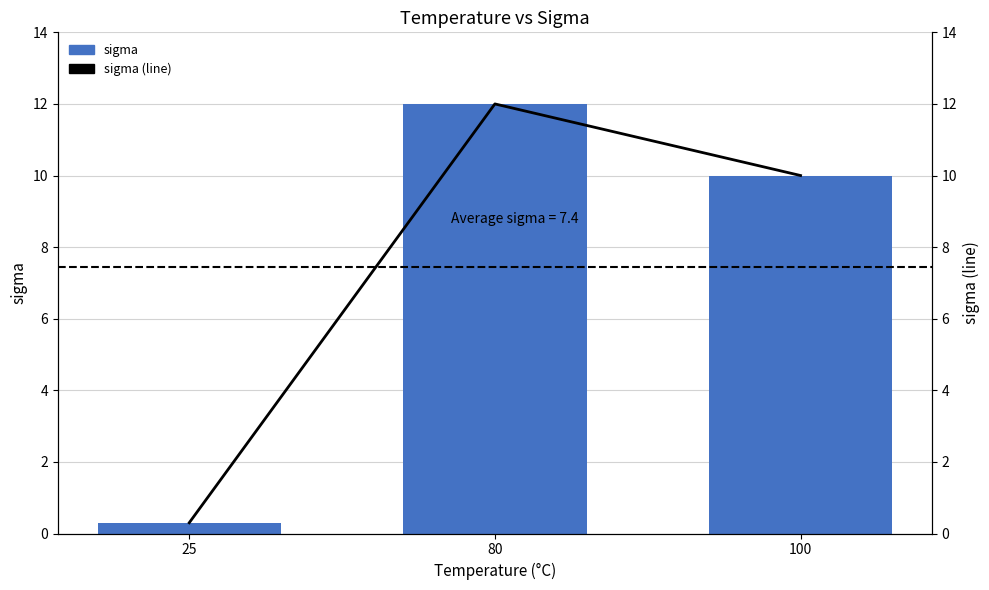

Which series has the widest spread of values?

sigma